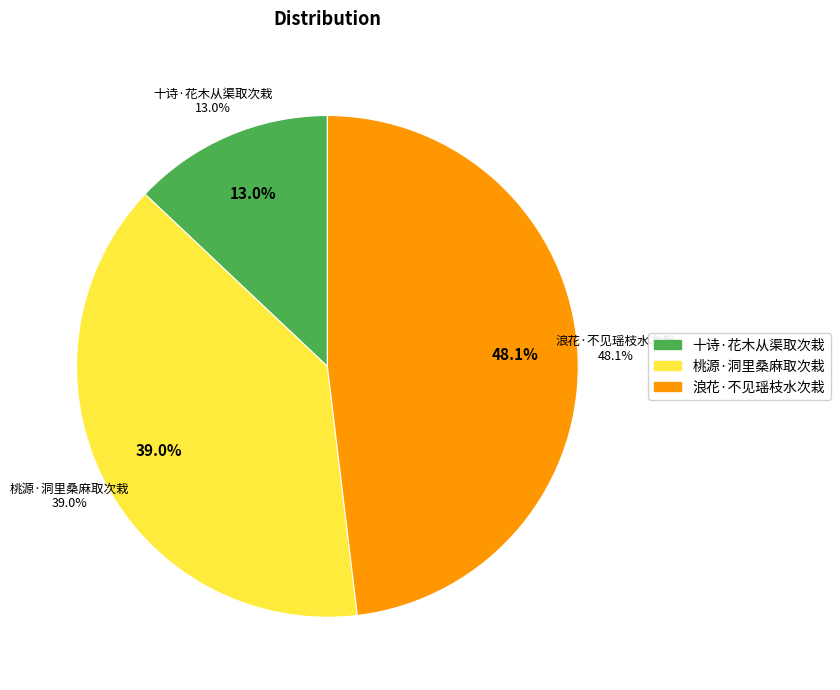

How many slices are in this pie chart?

3